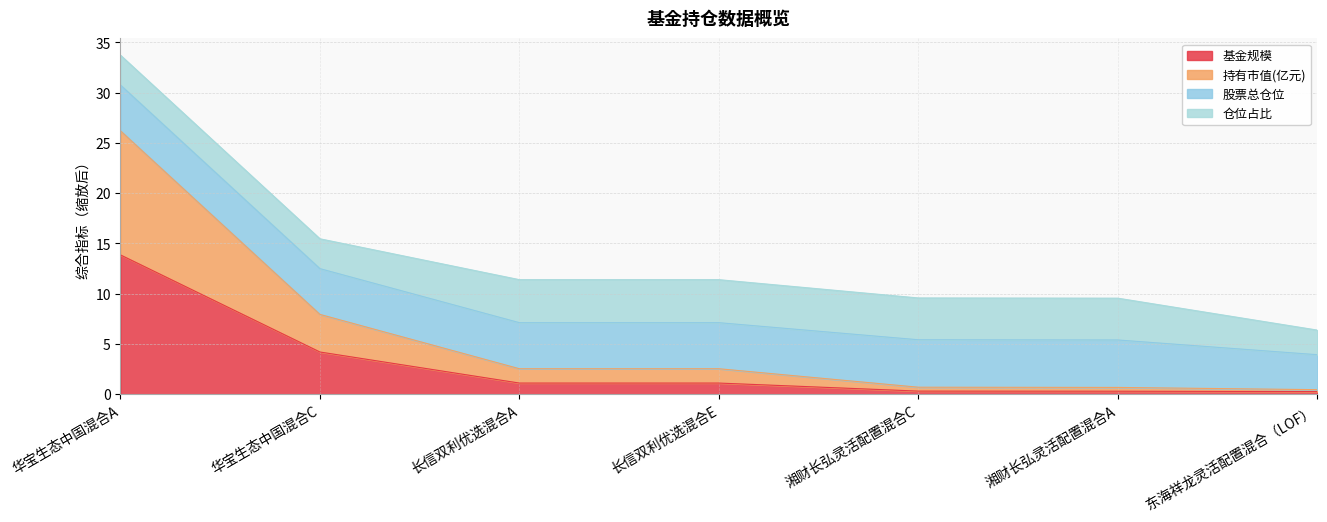

Is the value of 持有市值(亿元) at 长信双利优选混合E greater than the value of 基金规模 at 东海祥龙灵活配置混合（LOF）?

Yes